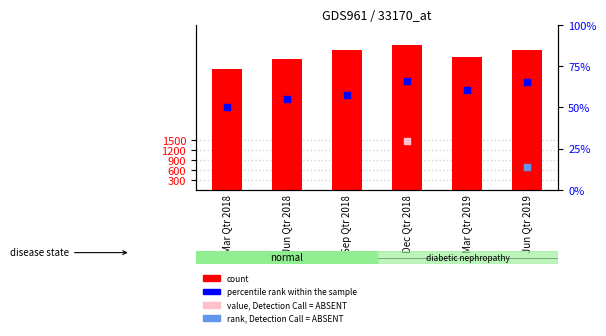

Which series has the largest Y range (max minus min)?

count